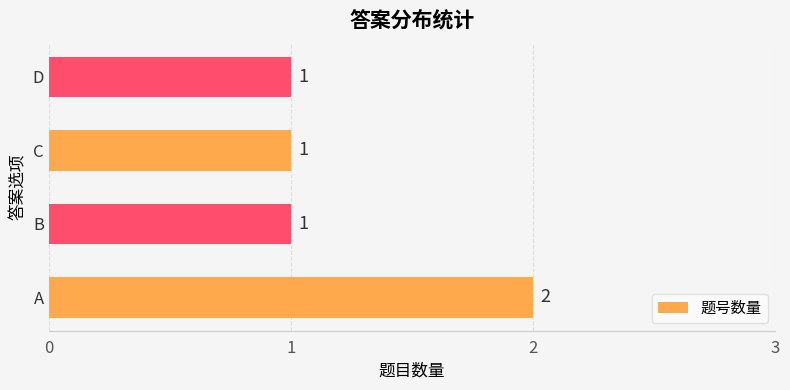

True or false: the data shows 1 at D.

True